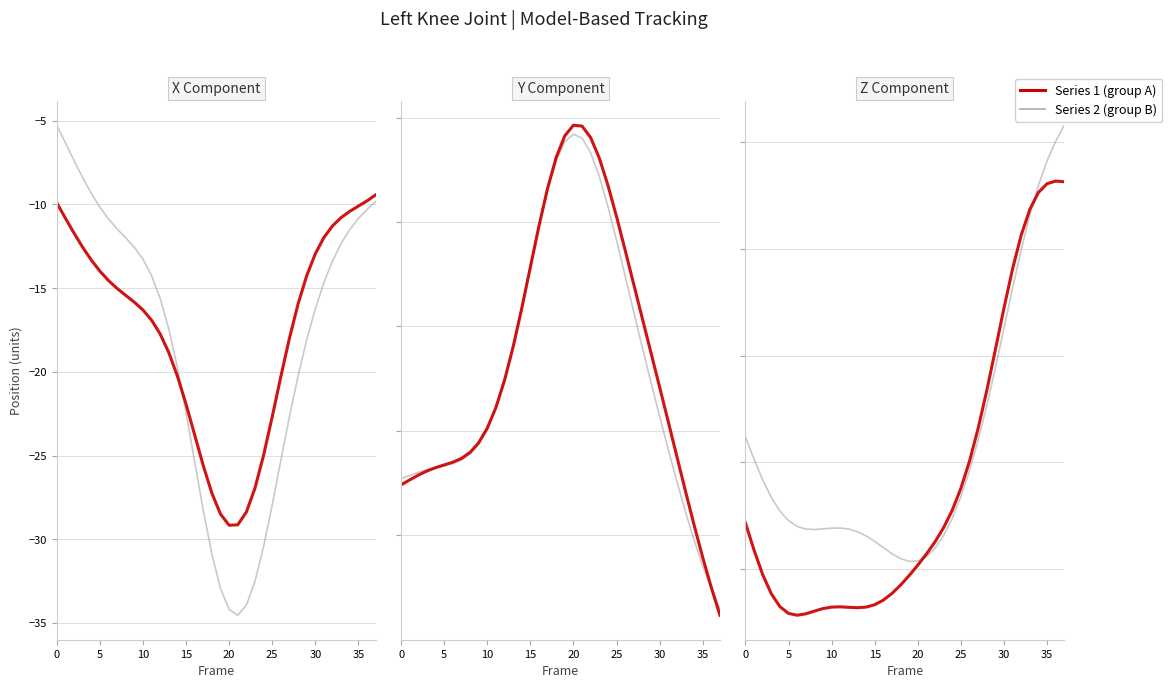

True or false: Series 1 (group A) and Series 2 (group B) cross at least once.

True